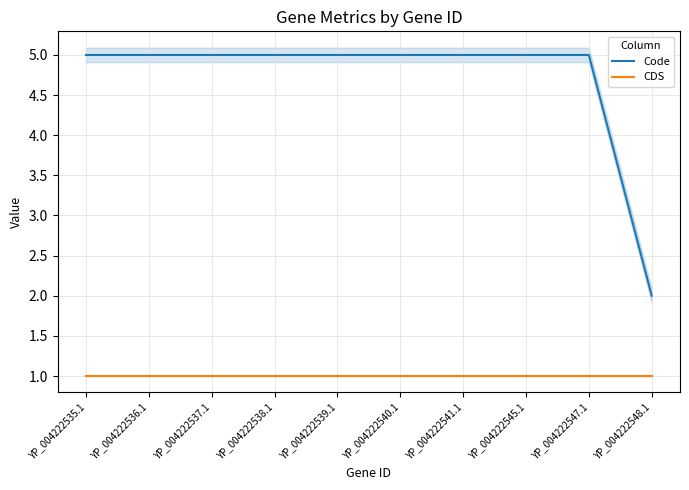

True or false: Code and CDS cross at least once.

False